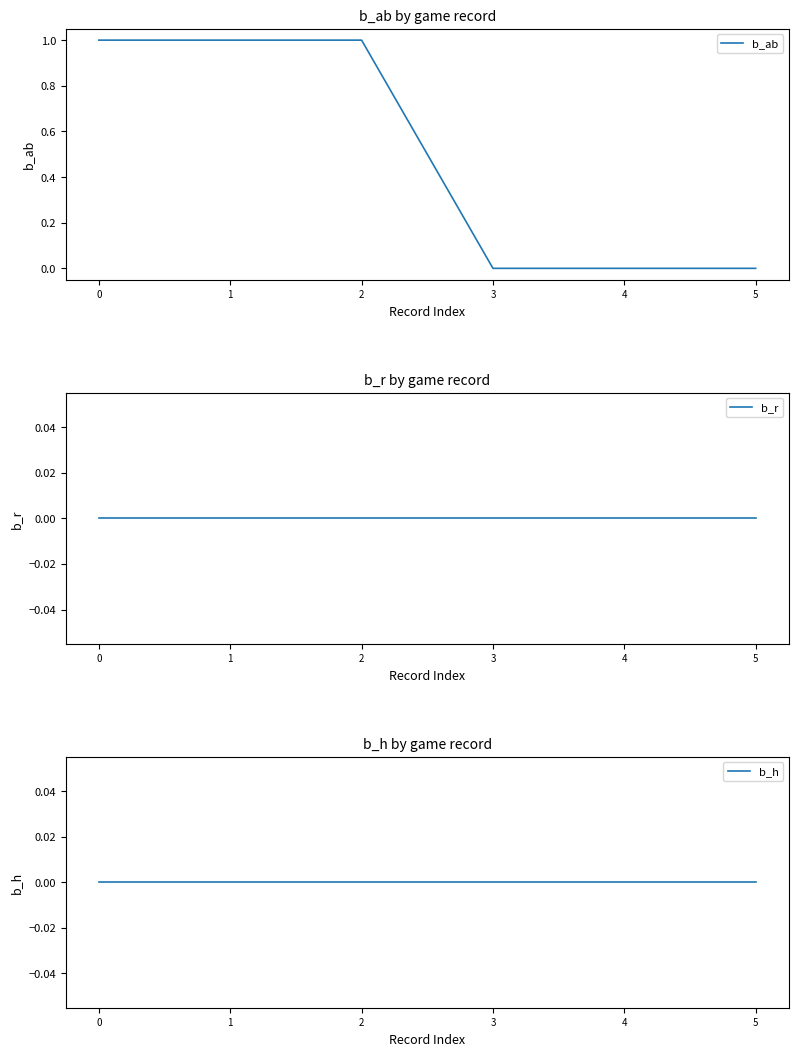

Count the number of data series in this chart.

3